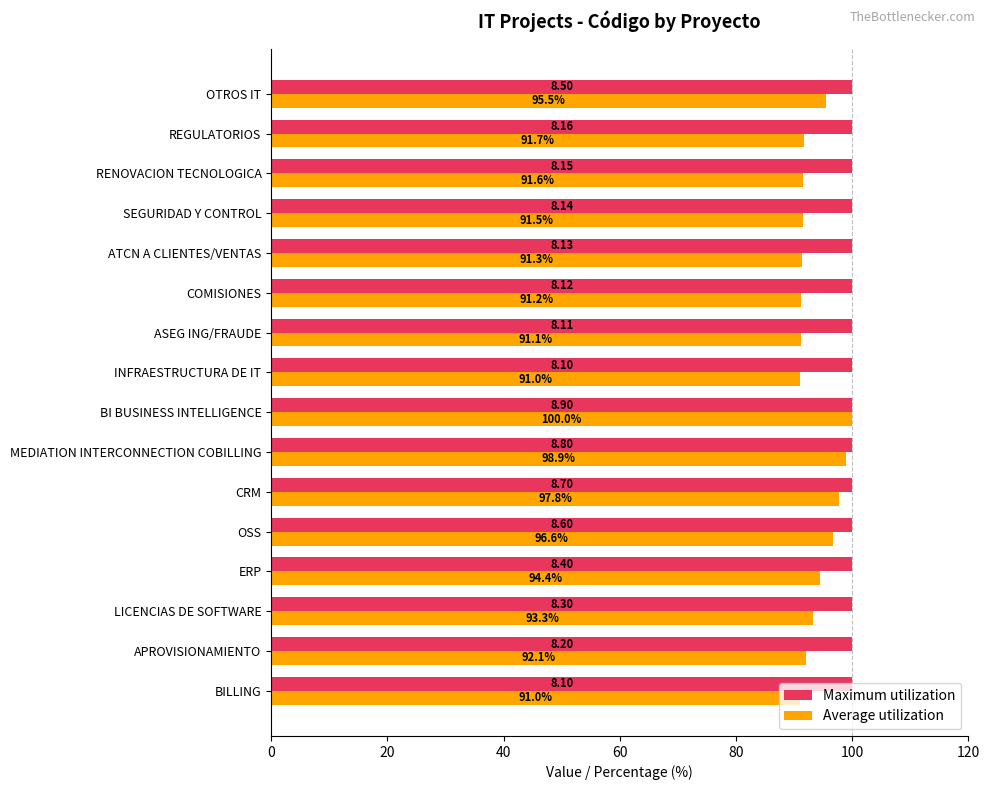

What is the difference between the highest and lowest values at OTROS IT?

4.5